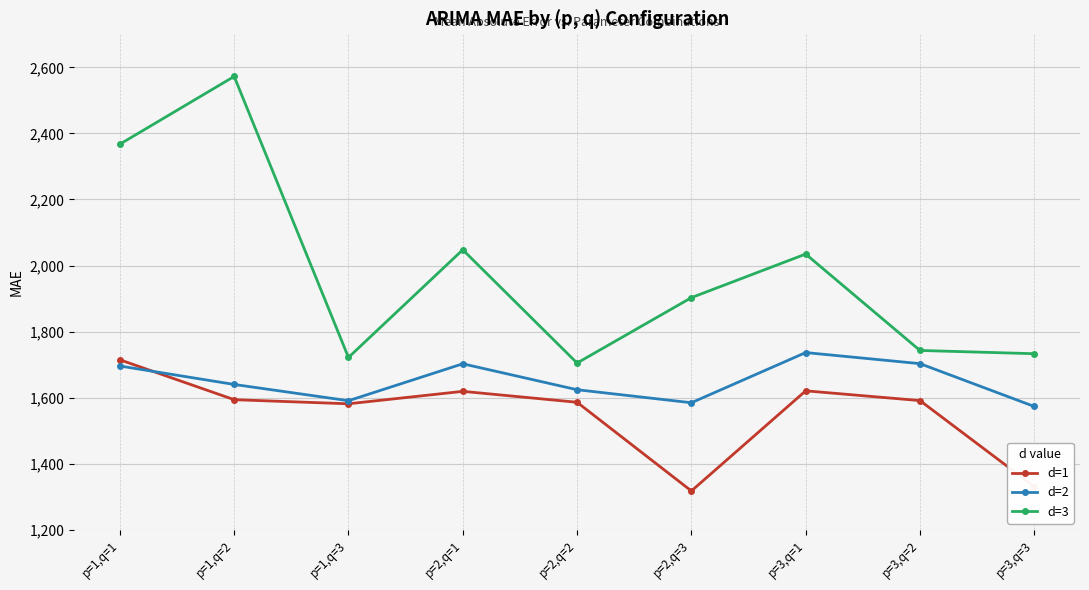

What is the highest value of the d=2 series?

1736.5